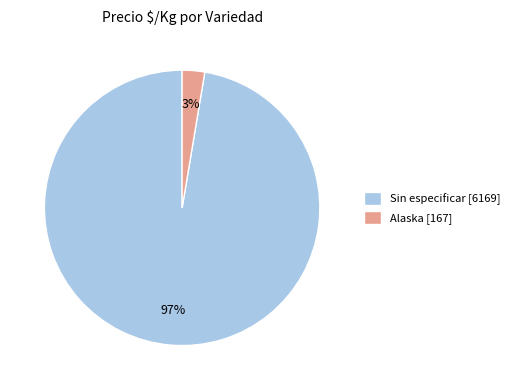

True or false: Sin especificar [6169] accounts for 97% of the total.

True